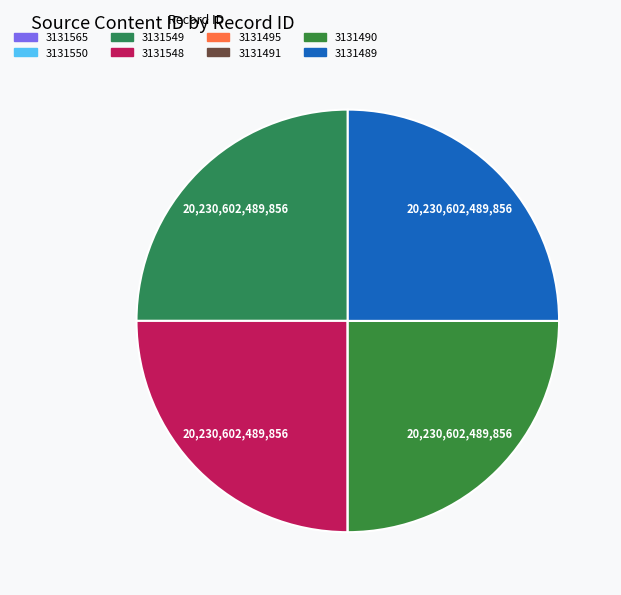

The 3131489 slice represents 25% of the pie. True or false?

True